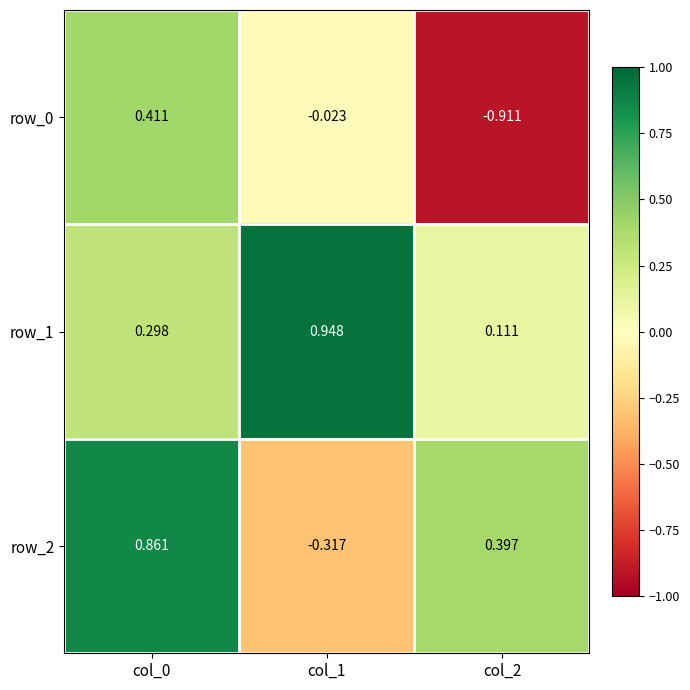

Is the value of row_1 at col_2 greater than the value of row_2 at col_0?

No